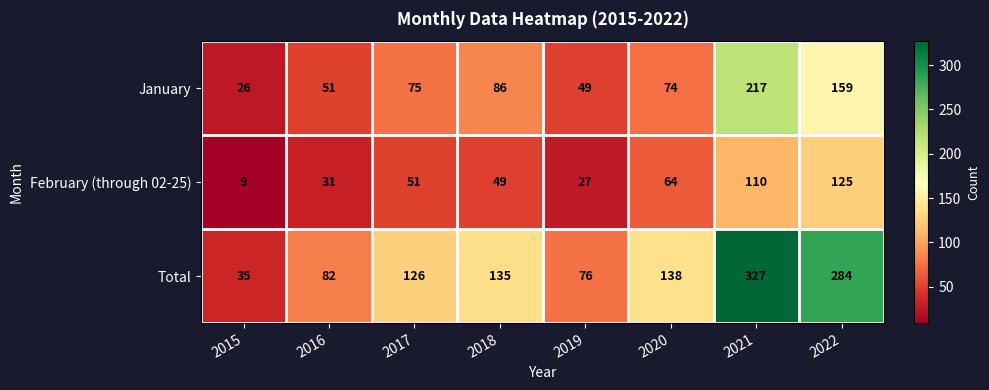

Where is Total nearest to the value 181?

2020